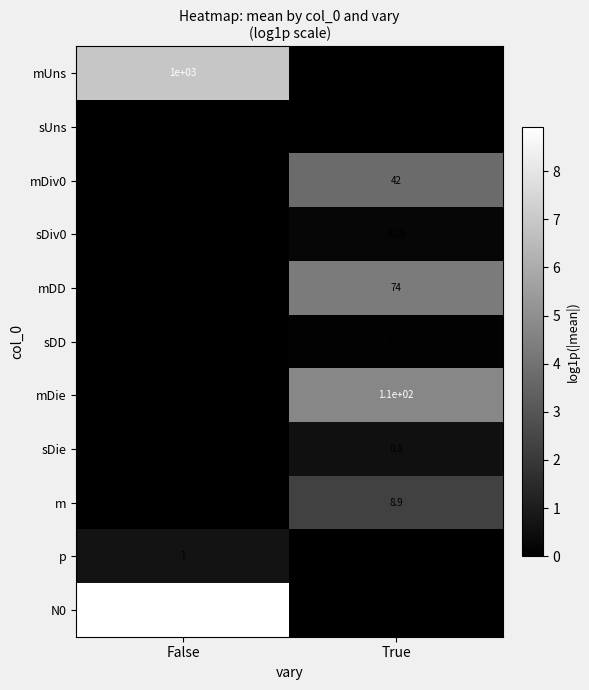

Is the value of mUns at False greater than the value of sUns at False?

Yes